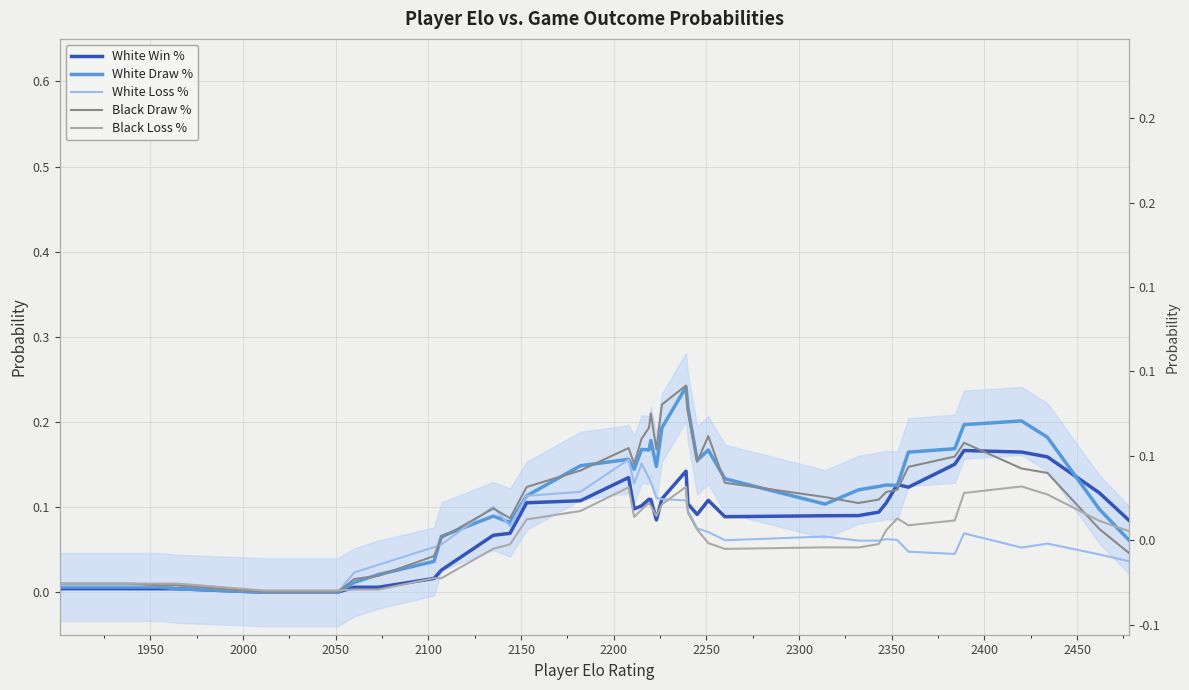

Reading left to right, extract all data points from this chart.

White Win %: 0.0	0.0	0.0	0.0	0.0	0.0	0.0	0.0	0.0	0.0	0.0	0.0	0.1	0.1	0.1	0.1	0.1	0.1	0.1	0.1	0.1	0.1	0.1	0.1	0.1	0.1	0.1	0.1	0.1	0.1	0.1	0.1	0.1	0.1	0.2	0.2	0.2	0.2	0.1	0.1
White Draw %: 0.0	0.0	0.0	0.0	0.0	0.0	0.0	0.0	0.0	0.0	0.0	0.1	0.1	0.1	0.1	0.1	0.2	0.1	0.2	0.2	0.2	0.1	0.2	0.2	0.2	0.2	0.2	0.1	0.1	0.1	0.1	0.1	0.1	0.2	0.2	0.2	0.2	0.2	0.1	0.1
White Loss %: 0.0	0.0	0.0	0.0	0.0	0.0	0.0	0.0	0.0	0.0	0.1	0.1	0.1	0.1	0.1	0.1	0.2	0.1	0.2	0.1	0.1	0.1	0.1	0.1	0.1	0.1	0.1	0.1	0.1	0.1	0.1	0.1	0.1	0.0	0.0	0.1	0.1	0.1	0.0	0.0
Black Draw %: 0.0	0.0	0.0	0.0	0.0	0.0	0.0	0.0	0.0	0.0	0.0	0.1	0.1	0.1	0.1	0.1	0.2	0.2	0.2	0.2	0.2	0.2	0.2	0.2	0.2	0.2	0.2	0.1	0.1	0.1	0.1	0.1	0.1	0.1	0.2	0.2	0.1	0.1	0.1	0.0
Black Loss %: 0.0	0.0	0.0	0.0	0.0	0.0	0.0	0.0	0.0	0.0	0.0	0.0	0.1	0.1	0.1	0.1	0.1	0.1	0.1	0.1	0.1	0.1	0.1	0.1	0.1	0.1	0.1	0.1	0.1	0.1	0.1	0.1	0.1	0.1	0.1	0.1	0.1	0.1	0.1	0.1